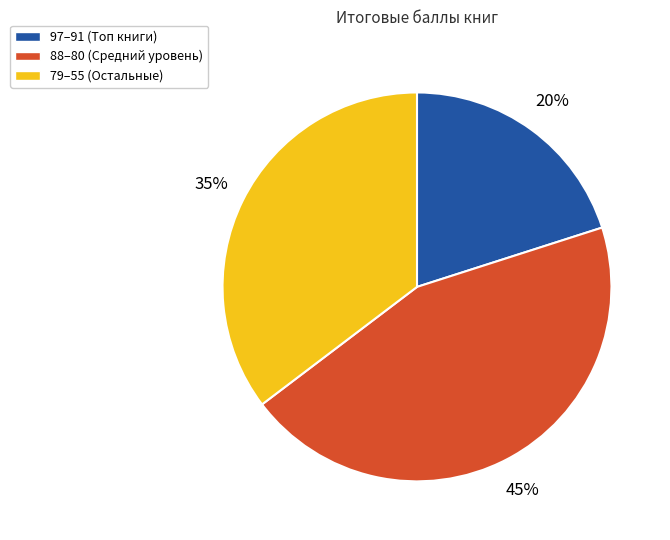

Is there any slice that represents more than half of the pie?

No